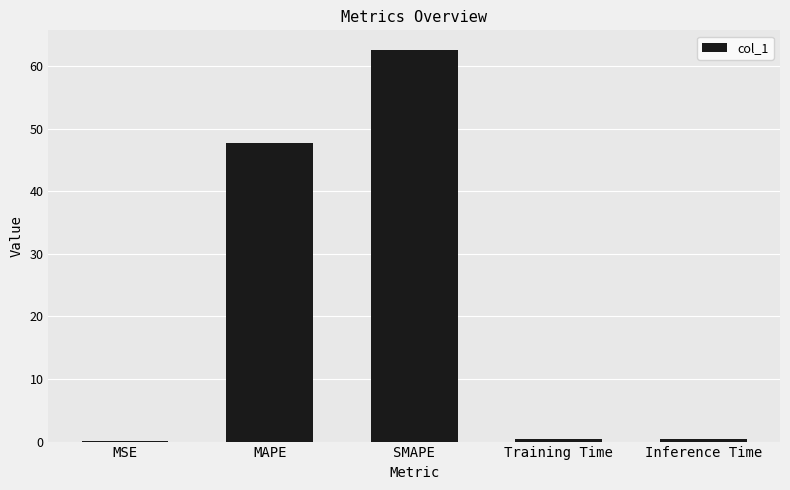

What is the greatest value displayed?

62.6